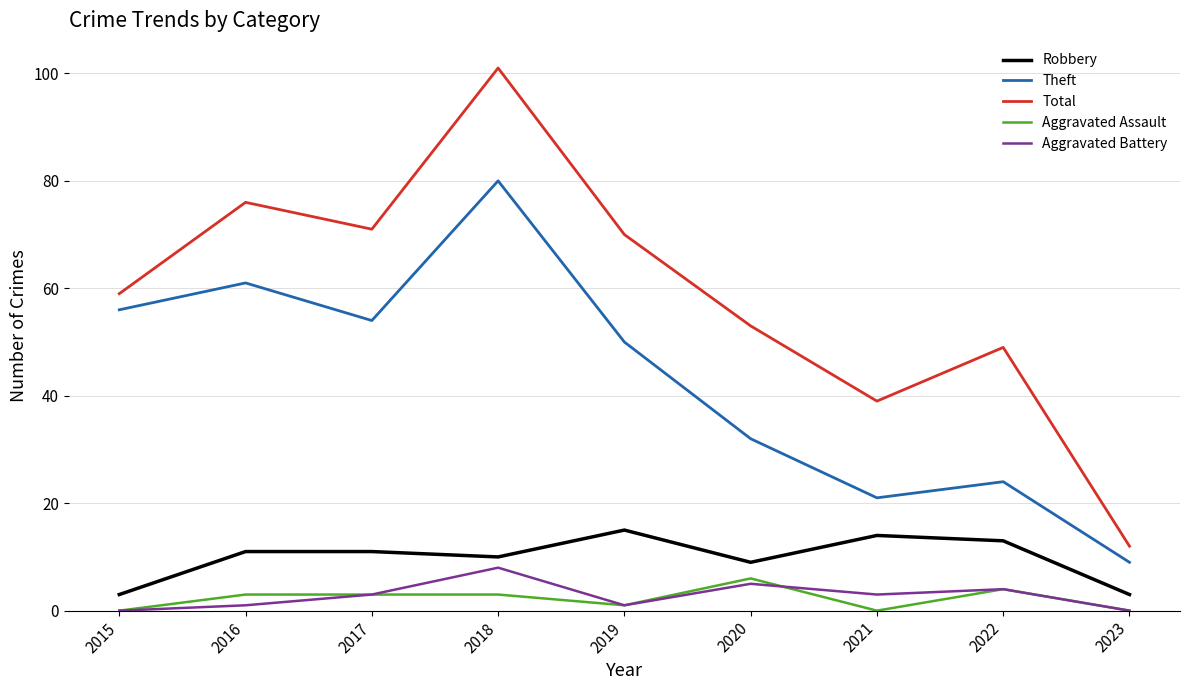

Which category has the lowest value in the Total series?

2023